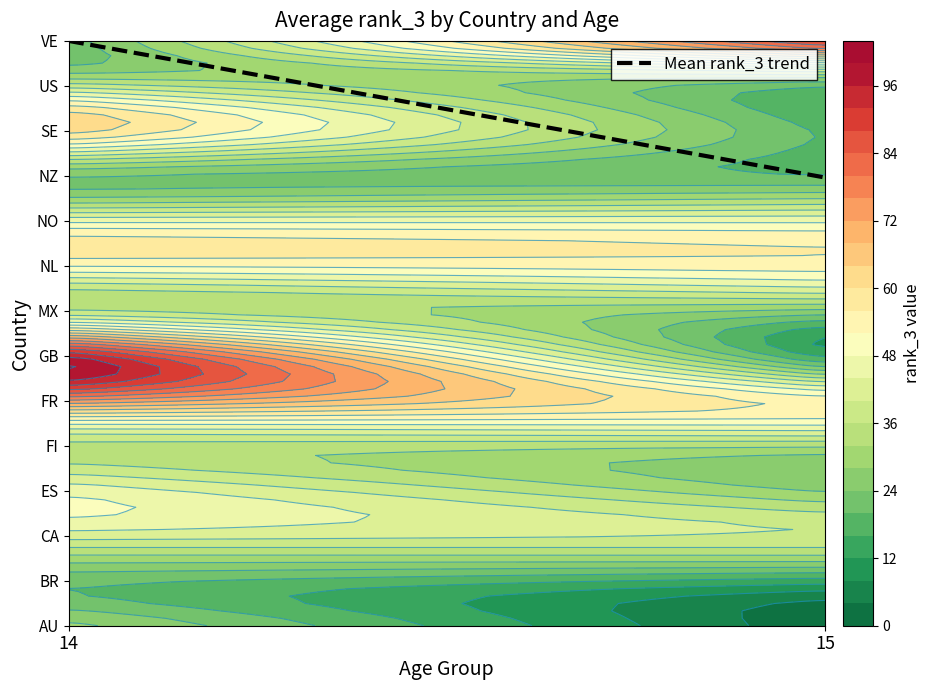

Which label corresponds to the largest value in the chart?

14